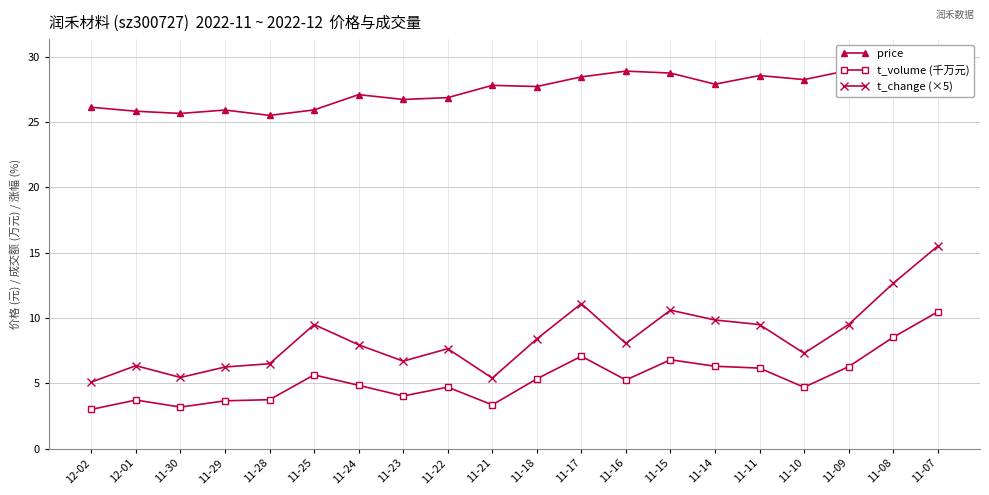

Is it true that price equals 43.0 at 11-10?

False